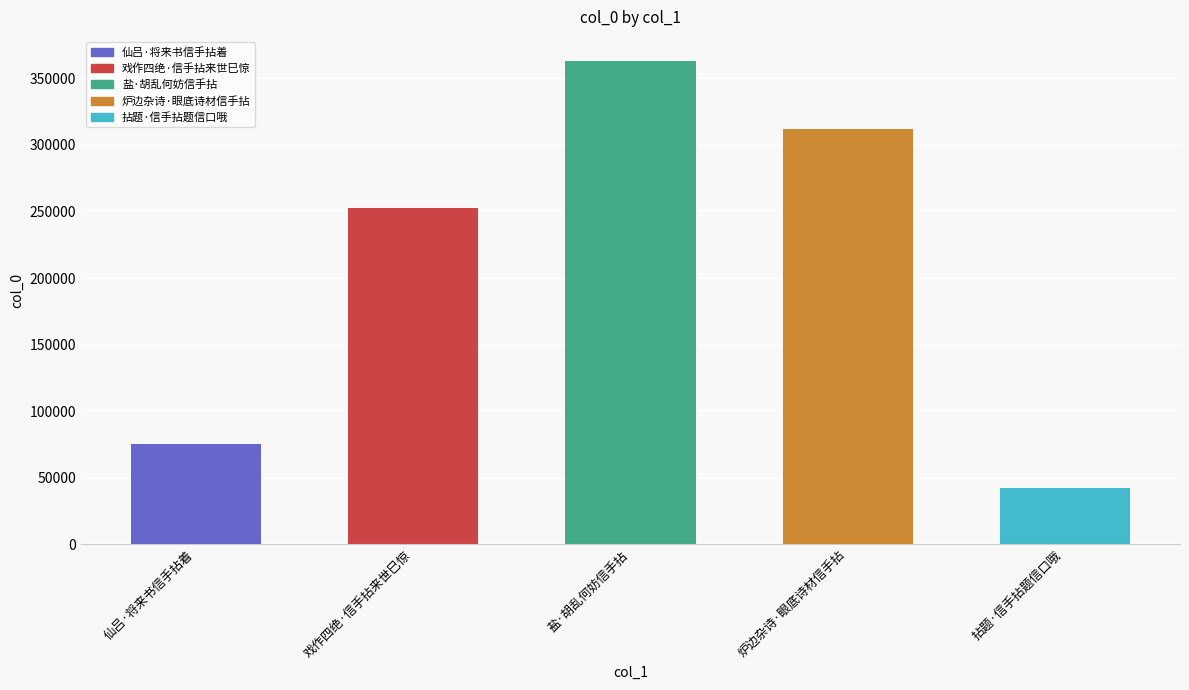

What is the label of the 1st bar from the left?

仙吕·将来书信手拈着